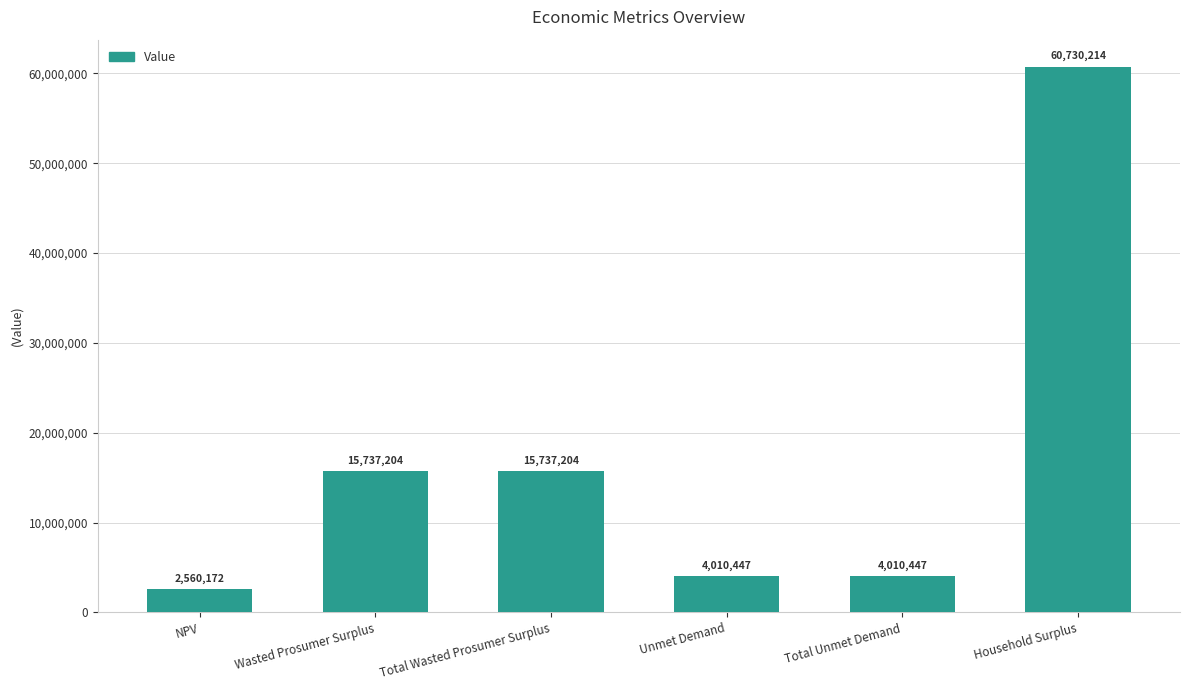

Where does the data first go above 15737203?

Wasted Prosumer Surplus